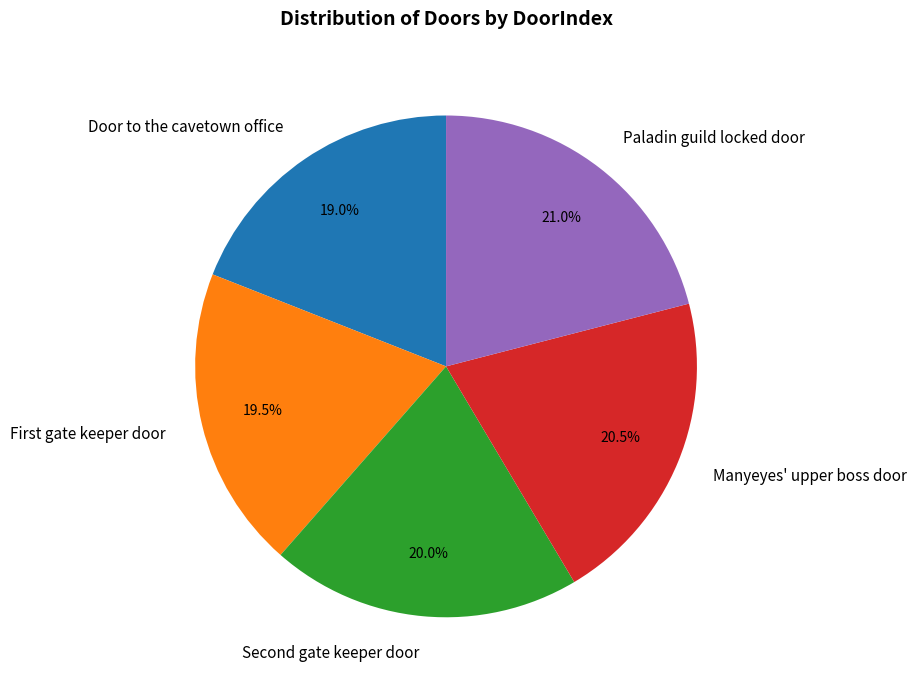

To the nearest percent, what percentage of the pie is Door to the cavetown office?

19%